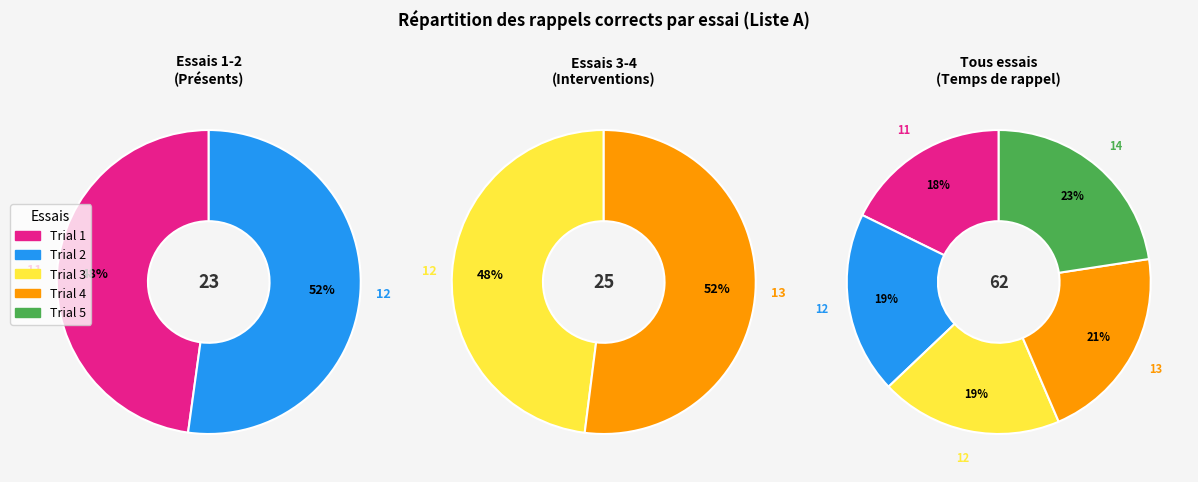

How much of the chart is everything except Trial 5?

77.4%